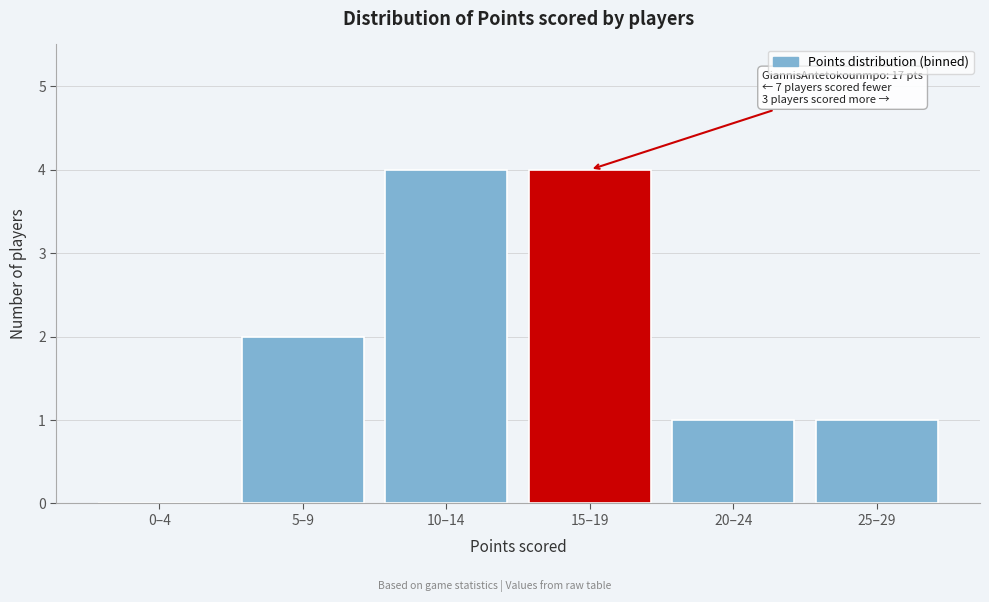

Reading right to left, list all the values displayed in this chart.

25–29=1	20–24=1	15–19=4	10–14=4	5–9=2	0–4=0